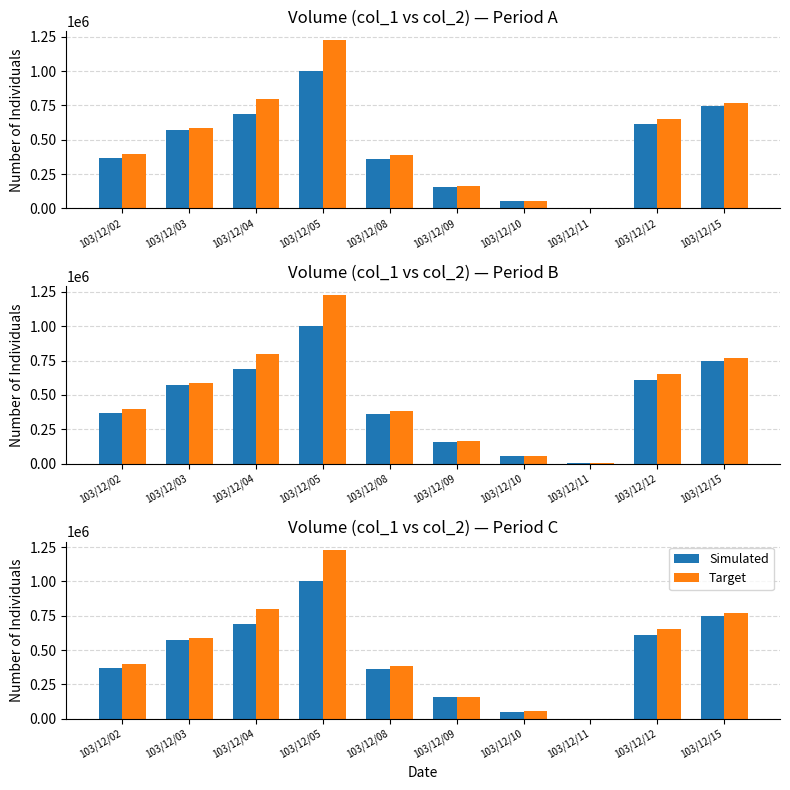

What is the sum of the col_2 values at 103/12/09 and 103/12/05?

1388990